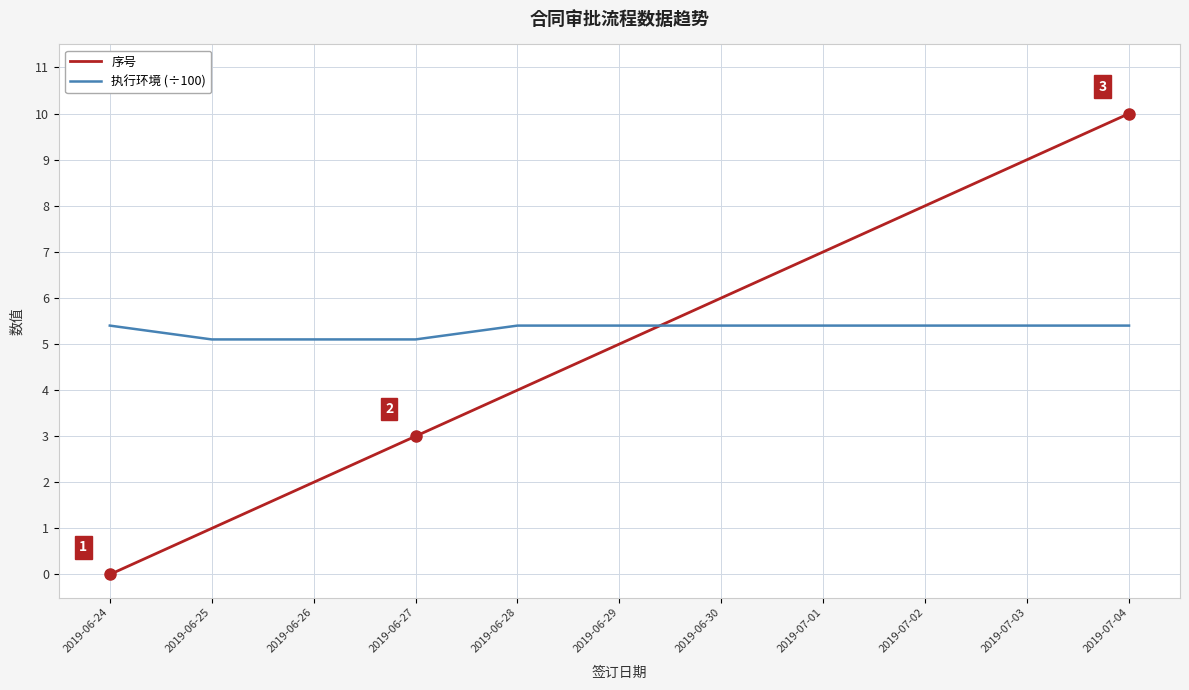

What is the difference between the maximum and second lowest values in the 序号 series?

9.0